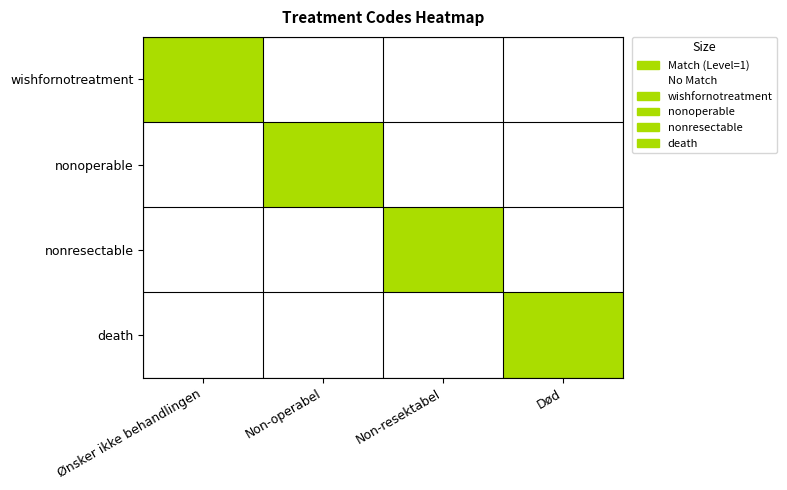

Which has a higher value, Non-operabel or Non-resektabel?

Non-operabel